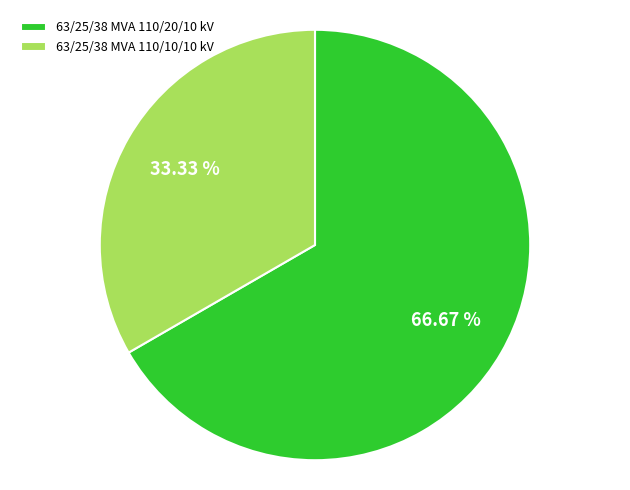

Does 63/25/38 MVA 110/10/10 kV represent more than half of the total?

No